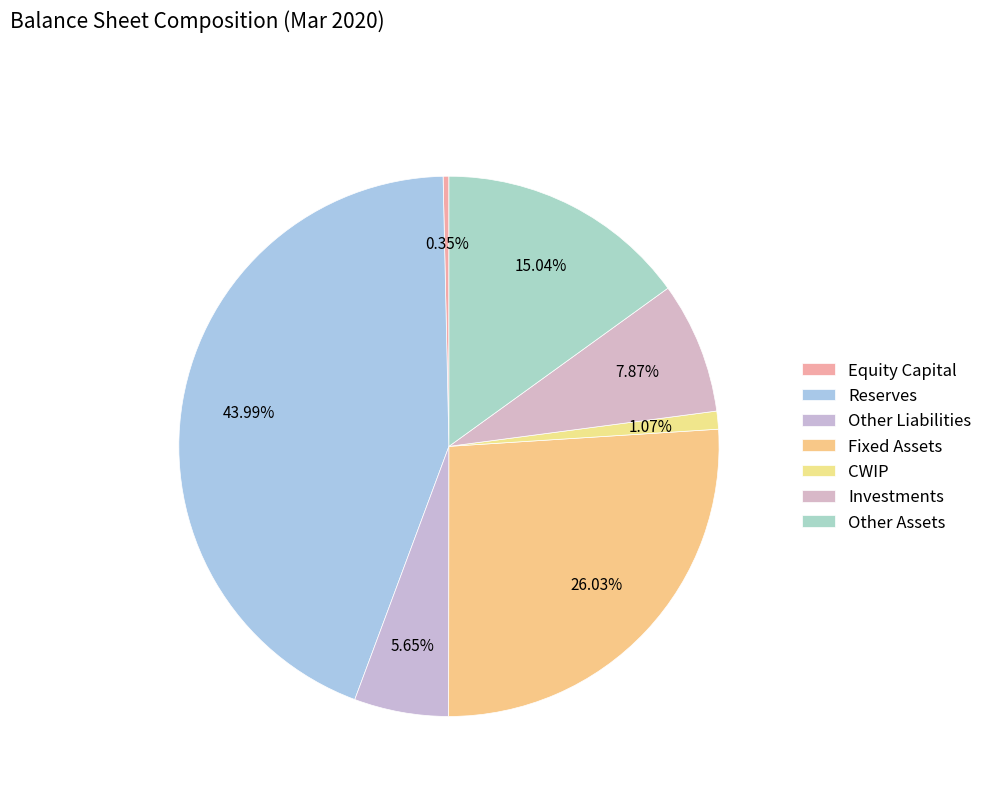

Count the number of slices in the pie.

7